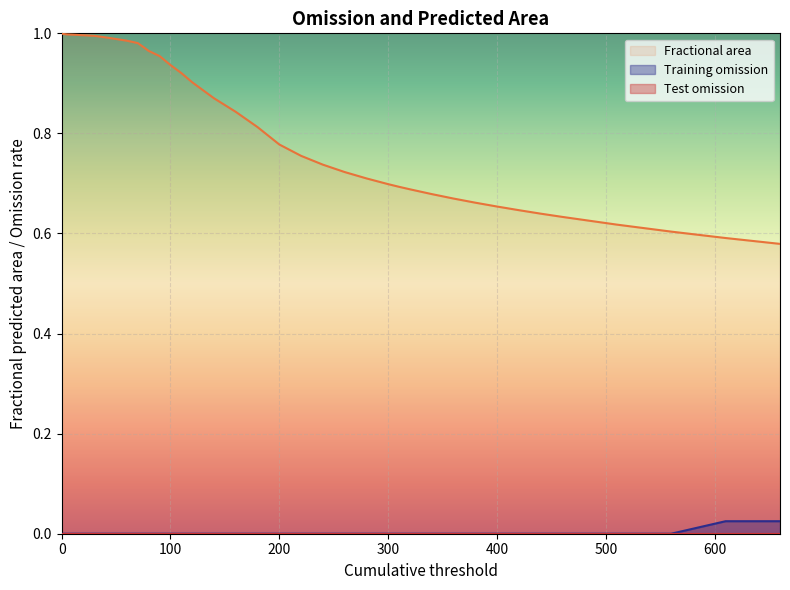

Which series has the largest total across all categories?

Fractional area